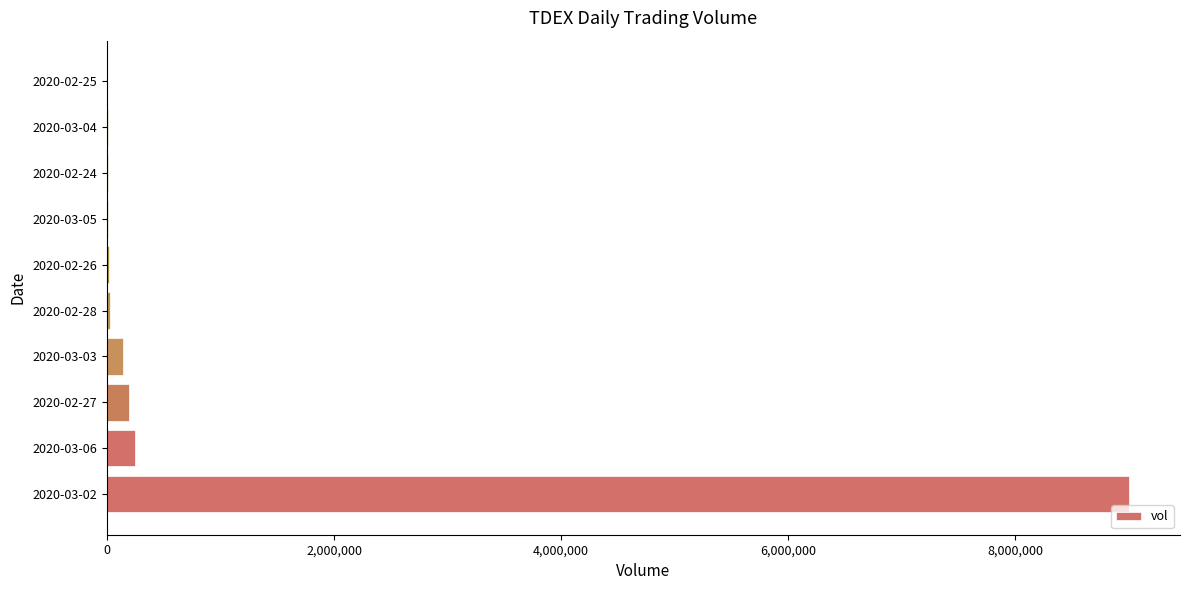

Is it true that the value at 2020-03-02 is 9003800?

True